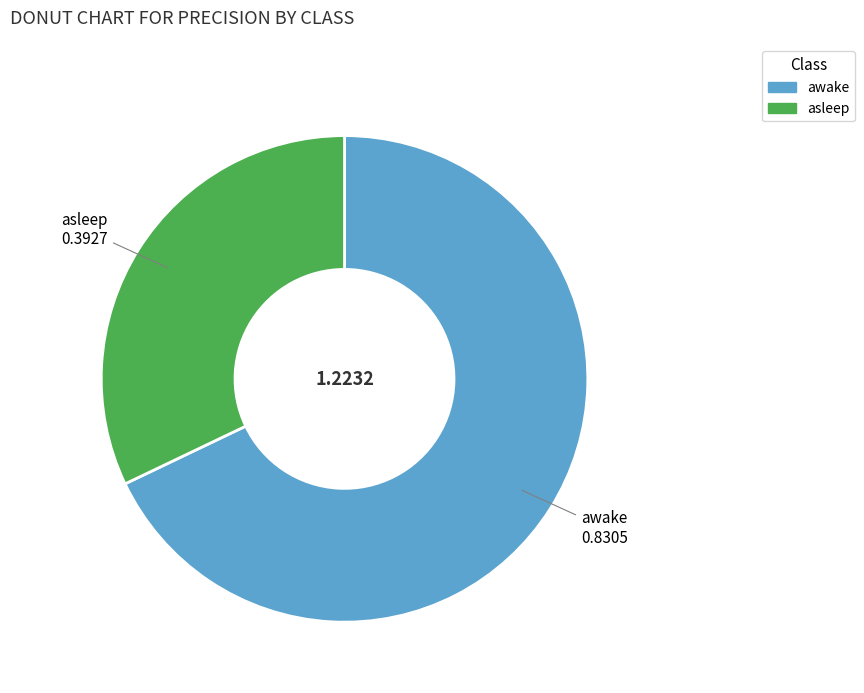

Which has a higher value, asleep or awake?

awake